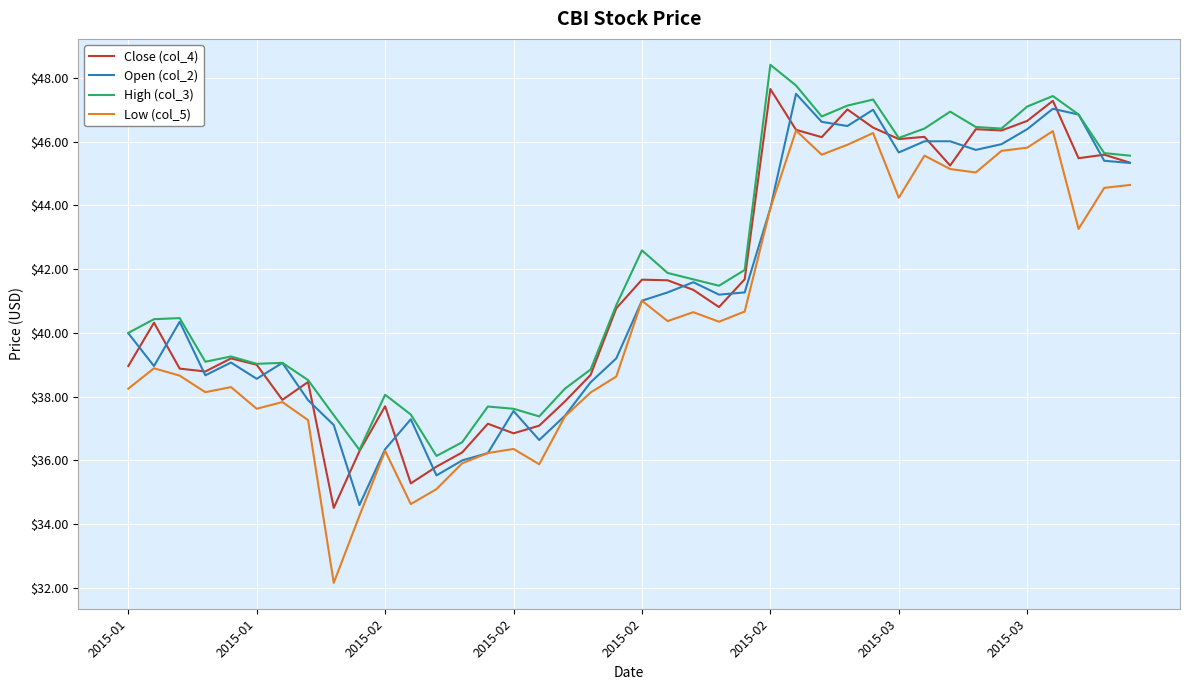

How many lines are shown in the chart?

4